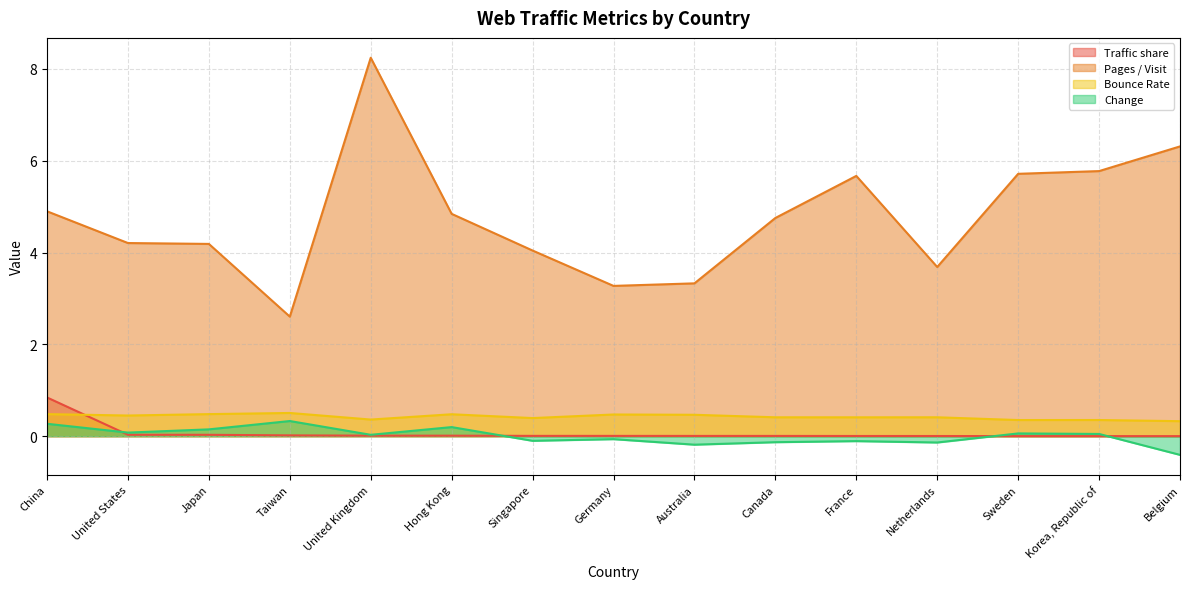

What is the total value across all series at France?

6.0